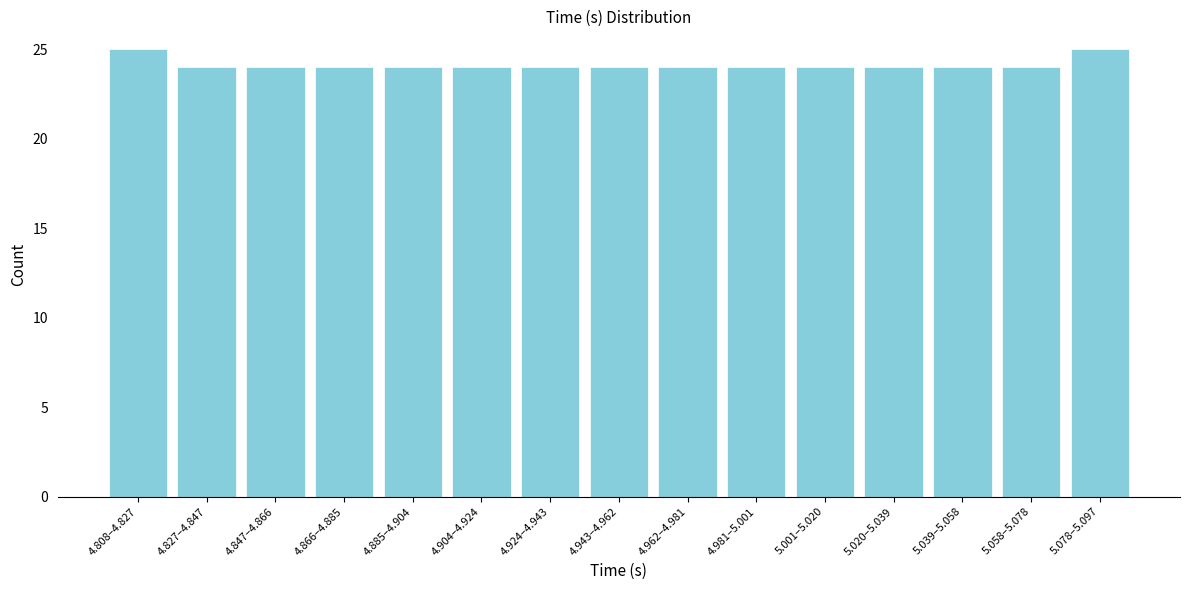

Reading left to right, extract all data points from this chart.

25	24	24	24	24	24	24	24	24	24	24	24	24	24	25